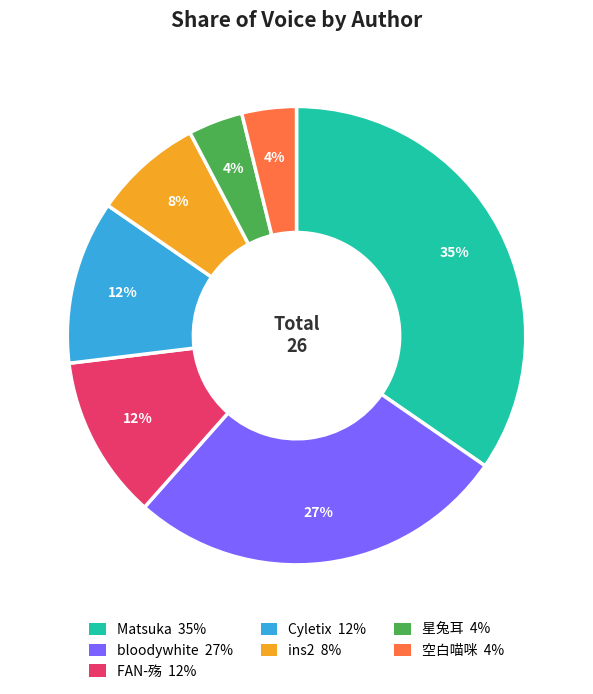

Is it true that 空白喵咪 is 4% of the pie?

True